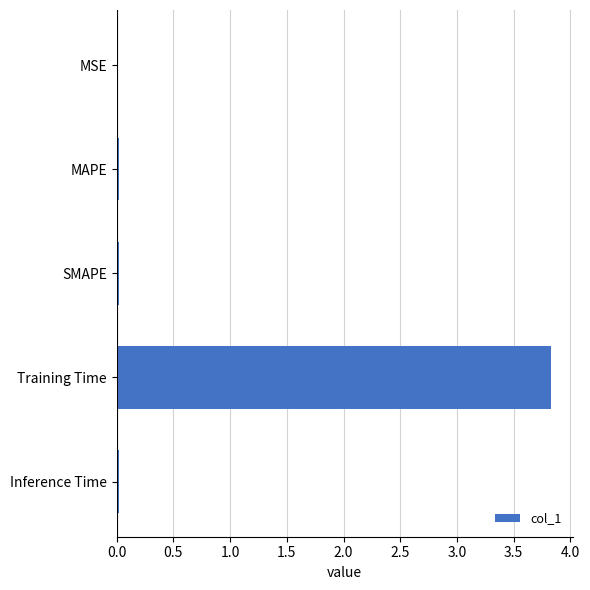

Which has a higher value, Training Time or Inference Time?

Training Time